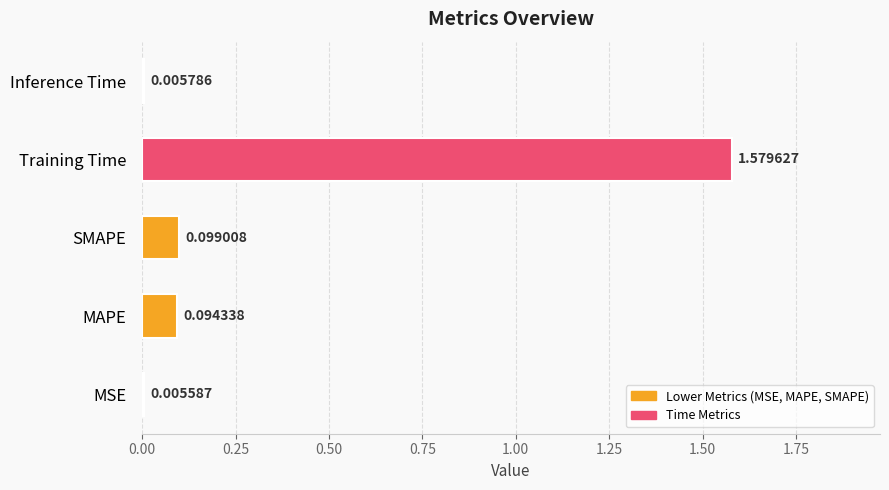

What is the change in value from MSE to Training Time?

+1.6